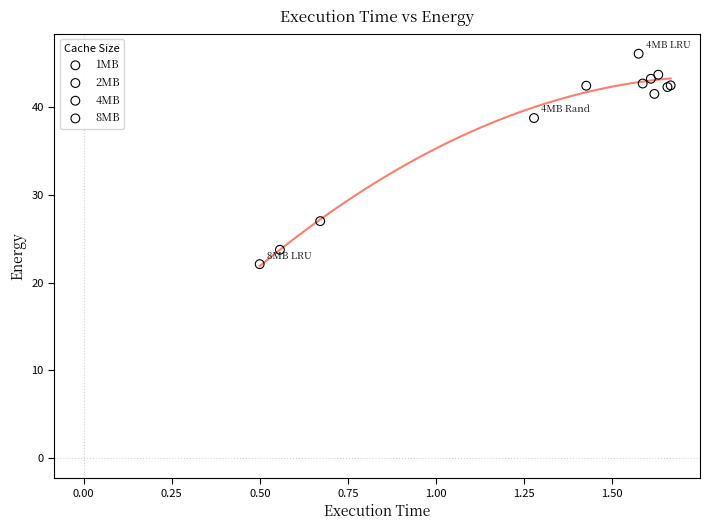

What are all the series names shown in the legend?

1MB, 2MB, 4MB, 8MB